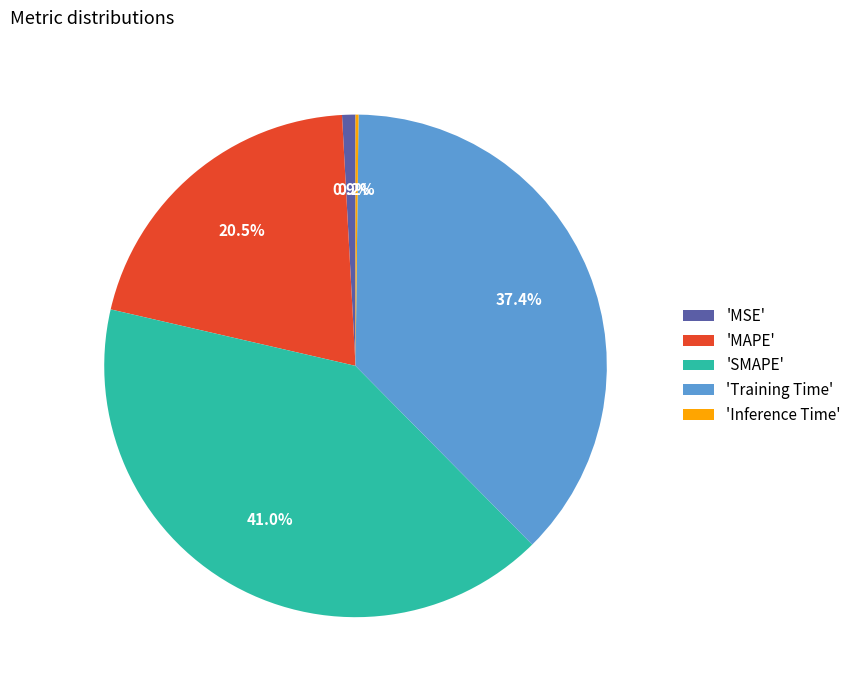

Is there any slice that represents more than half of the pie?

No